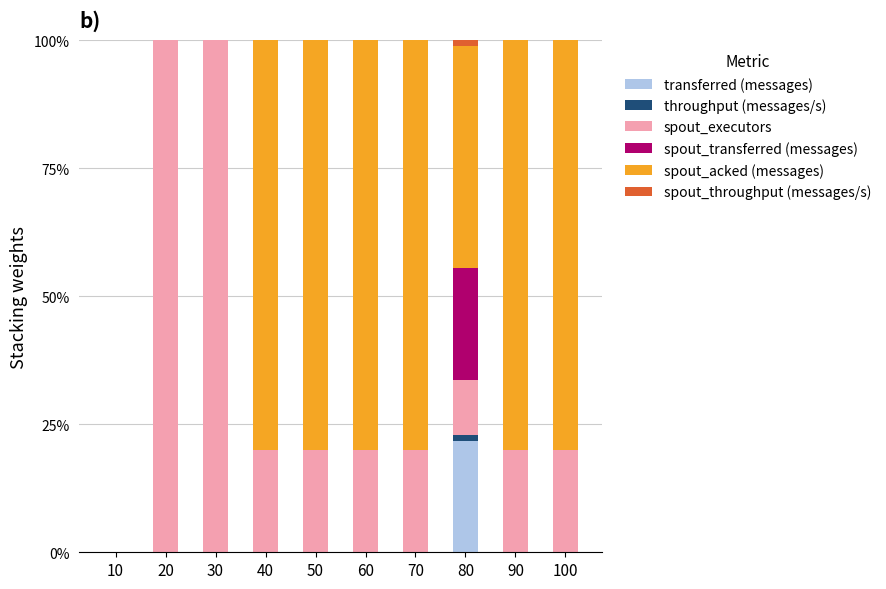

What is the total value across all series at 50?

100.0